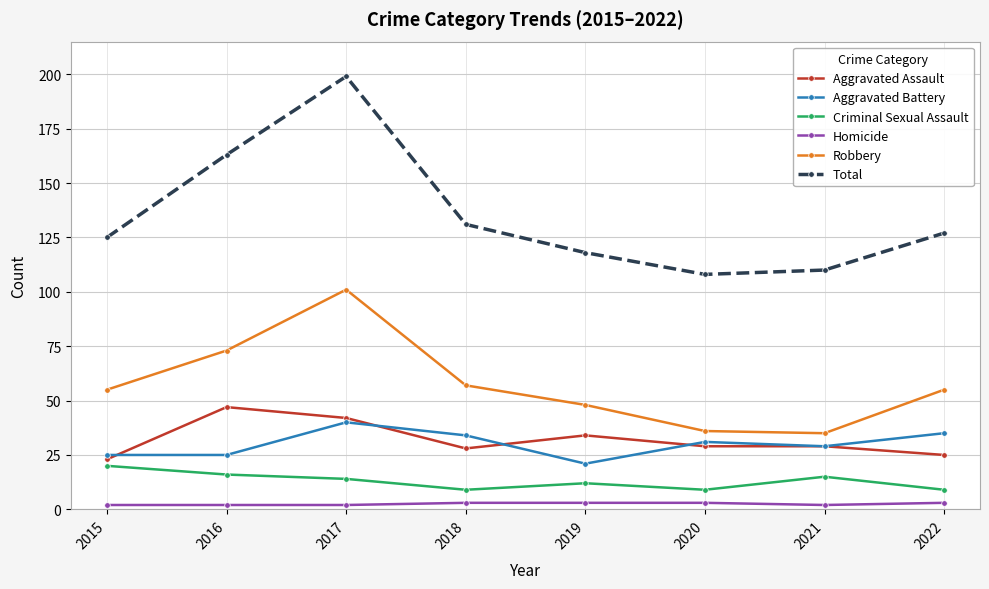

Where is the first local minimum for Aggravated Assault?

2018